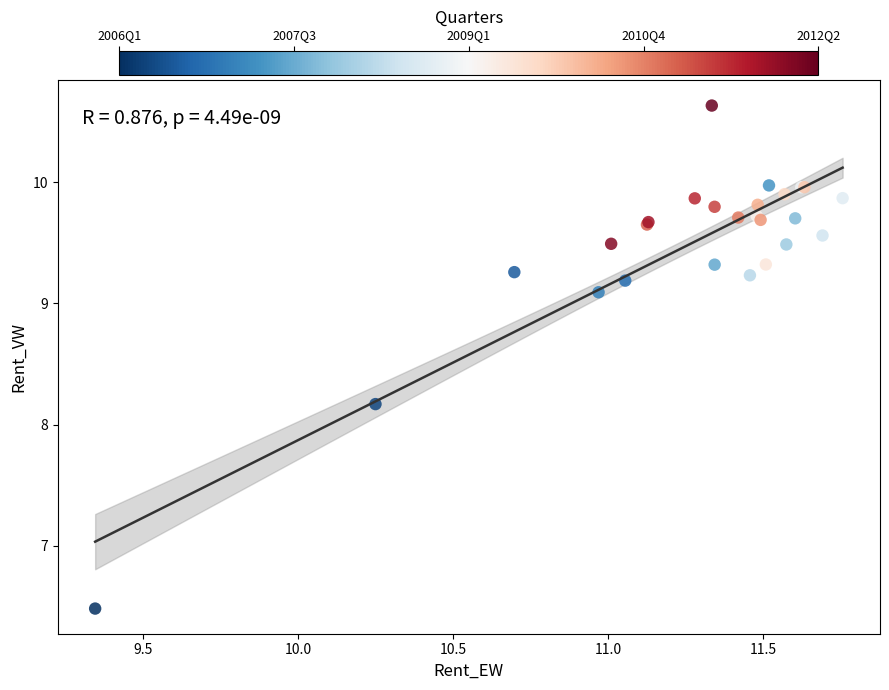

What Y value in the scatter plot is closest to 8?

8.2